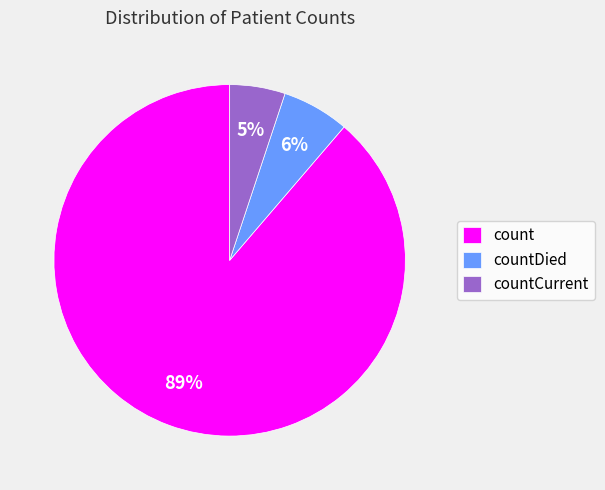

Between count and countDied, which is larger?

count